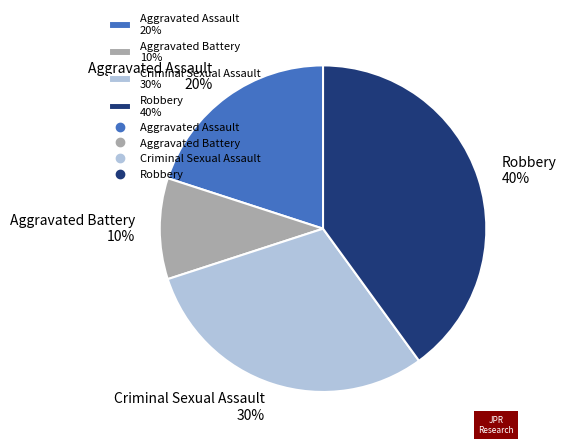

The Criminal Sexual Assault slice represents 30% of the pie. True or false?

True